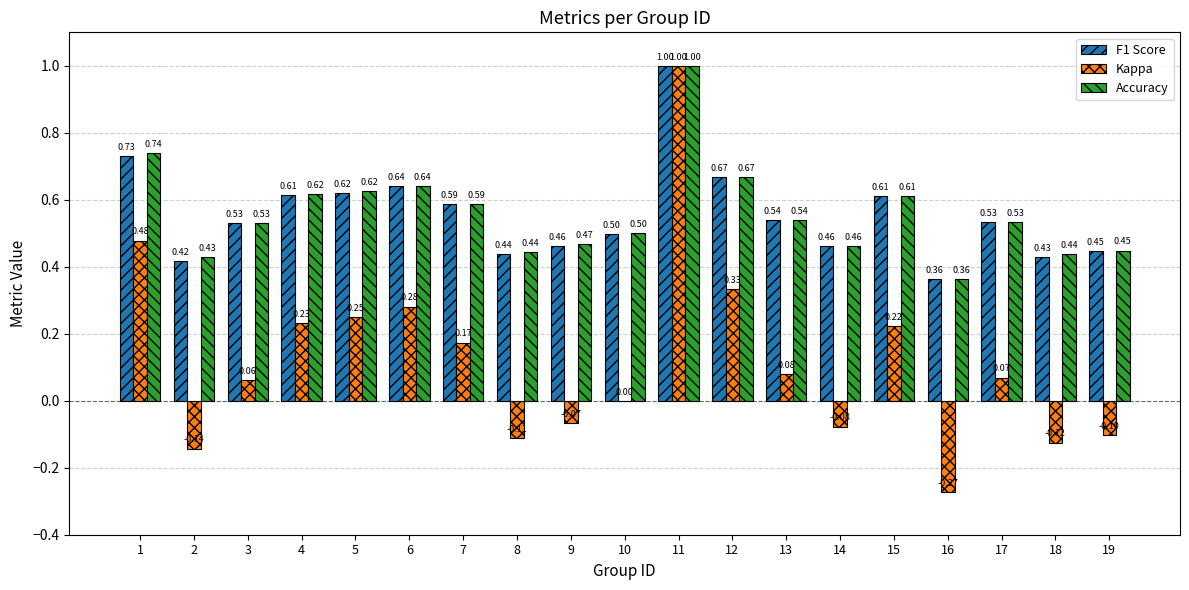

What is the sum of all F1 Score values?

10.6